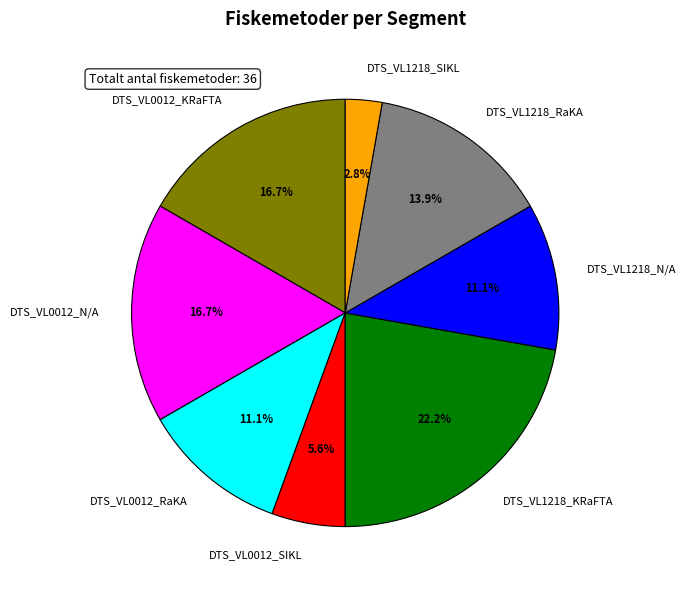

Approximately how many times larger is the value at DTS_VL0012_N/A compared to DTS_VL0012_KRaFTA?

1.0